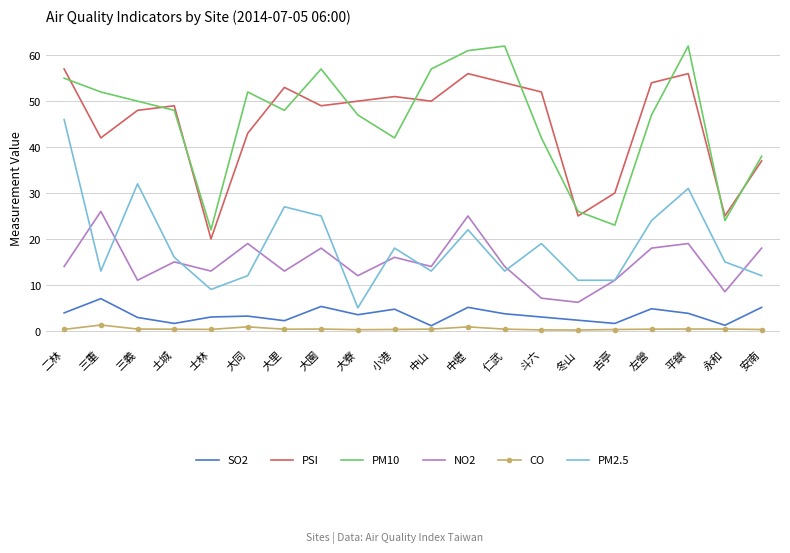

What is the spread (max minus min) of values at 三重?

50.7